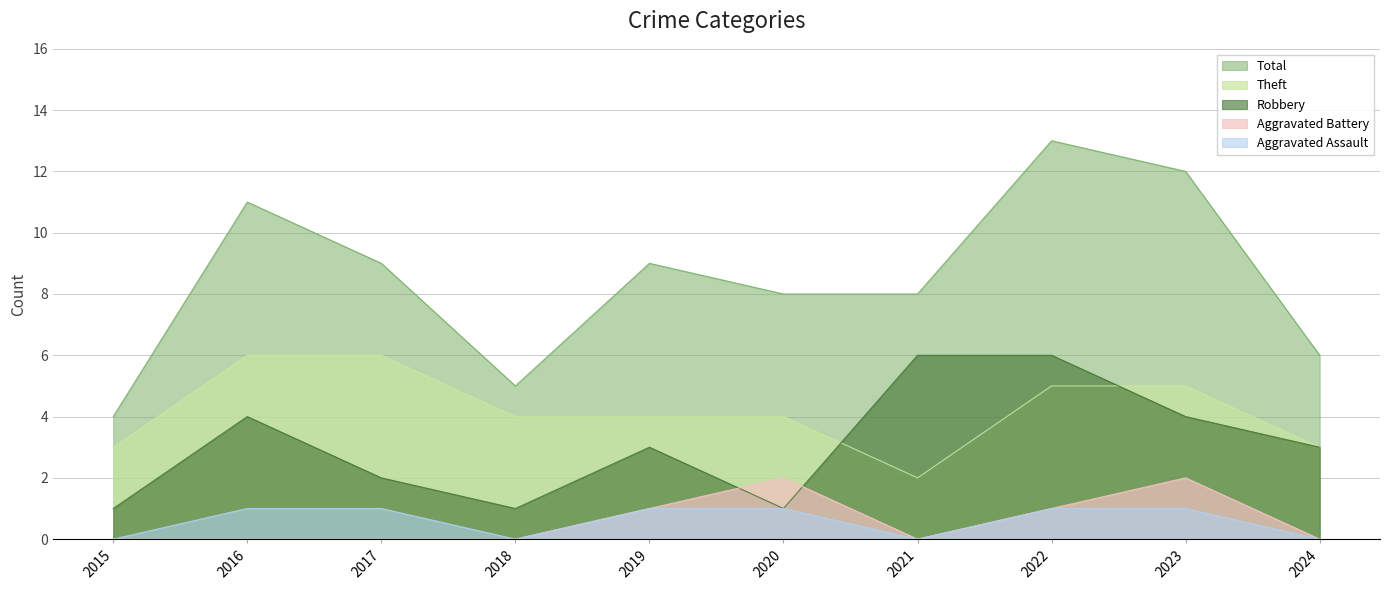

What is the difference between the highest and lowest values at 2021?

8